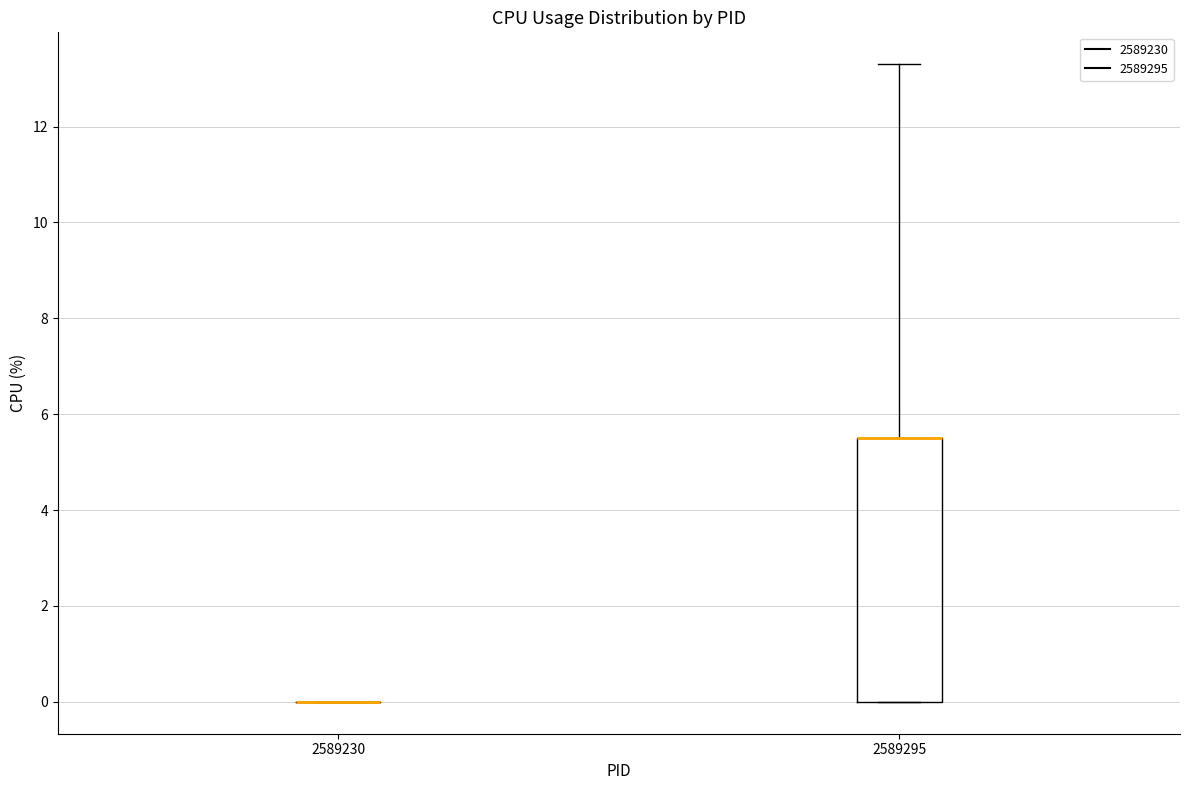

Reading left to right, read every box against the y-axis: the position of its median line, the range the box covers, and the ends of its whiskers. The values are not printed on the chart, so give them approximately, as read against the axis.

2589230: box collapsed to a line at 0.0, whiskers 0.0 to 0.0
2589295: median 5.6 (drawn on the box's upper edge), box 0.0 to 5.6, whiskers 0.0 to 13.4